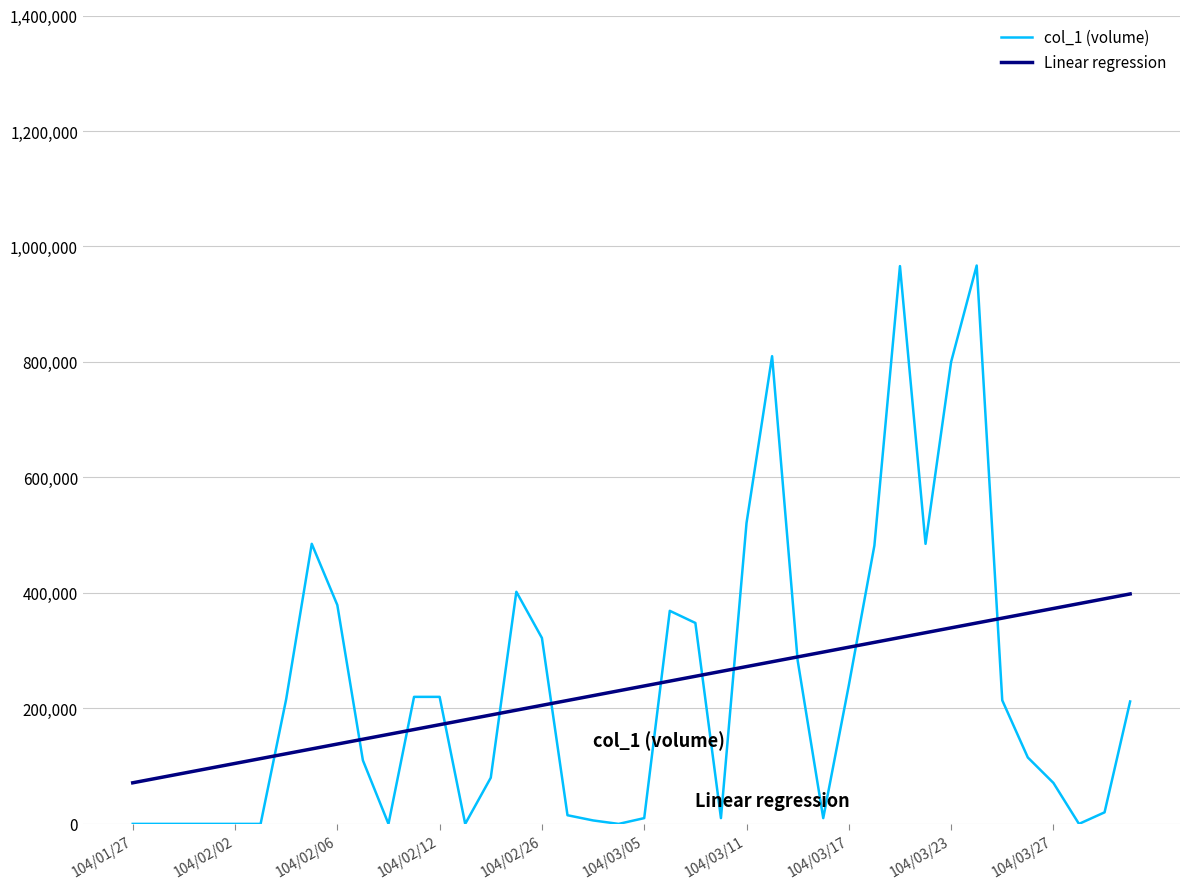

Does the chart have visible grid lines?

Yes